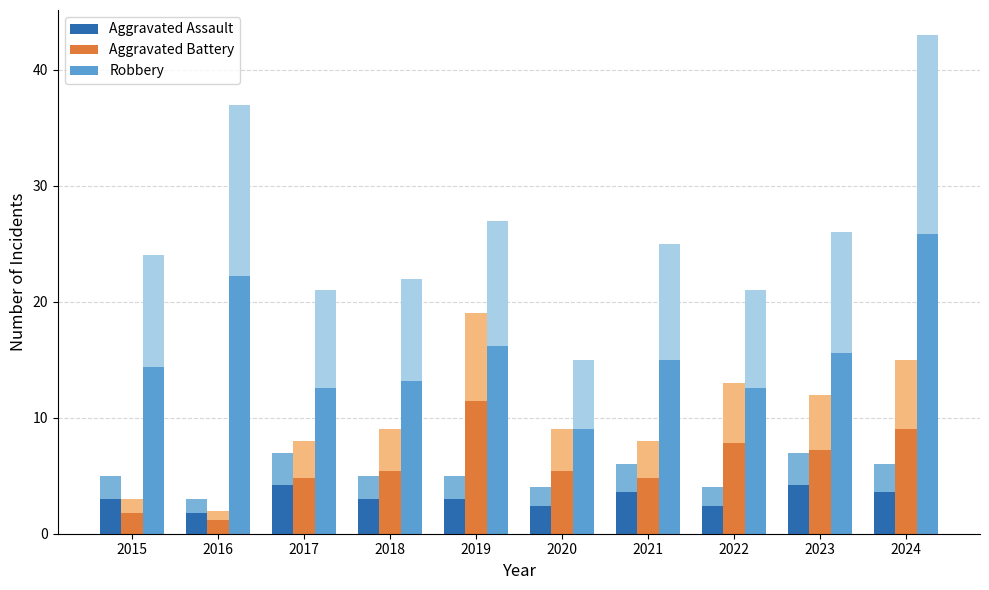

What is the sum of the Robbery values at 2019 and 2023?

31.8